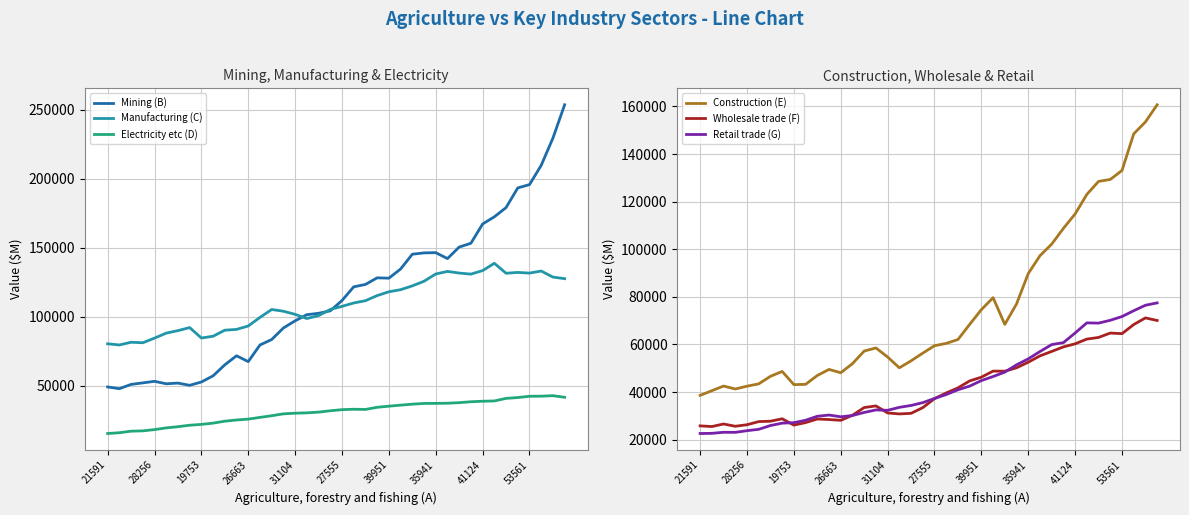

At which label does Construction (E) reach its peak?

39